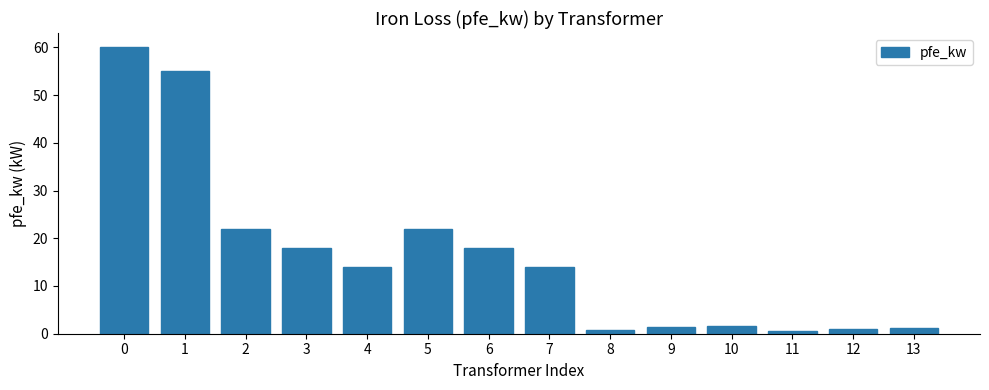

What is the value of the 3rd bar from the left?

22.0